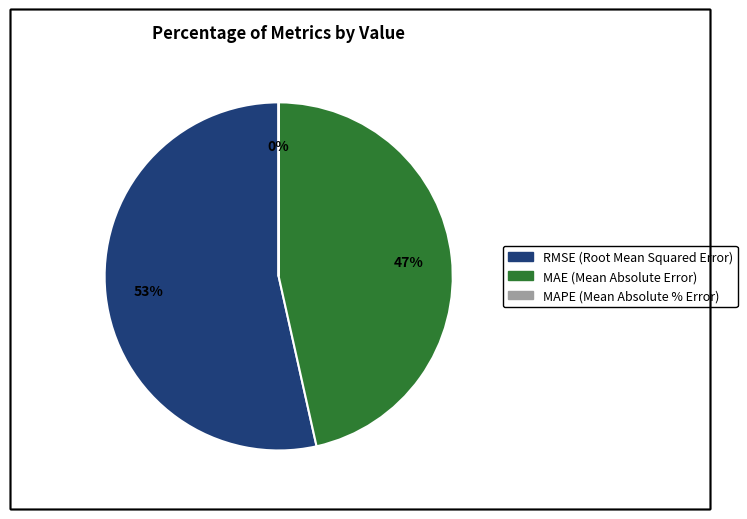

True or false: MAE (Mean Absolute Error) accounts for 47% of the total.

True